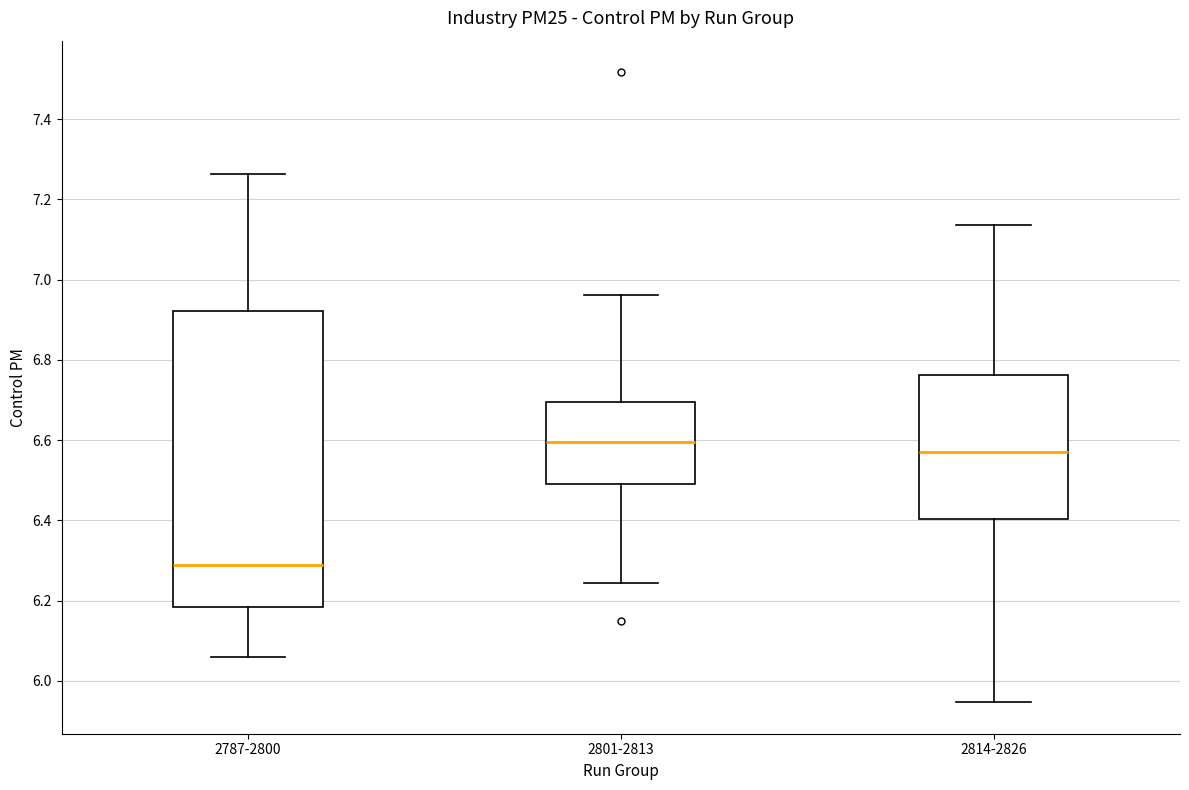

Where does the median line of the box for 2814-2826 sit on the y-axis? The values are not printed on the chart, so give them approximately, as read against the axis.

6.58